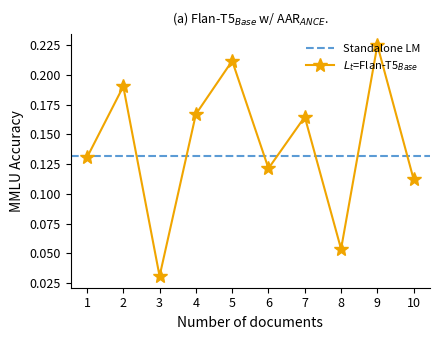

The chart shows a value of 0.2 at 6. True or false?

False